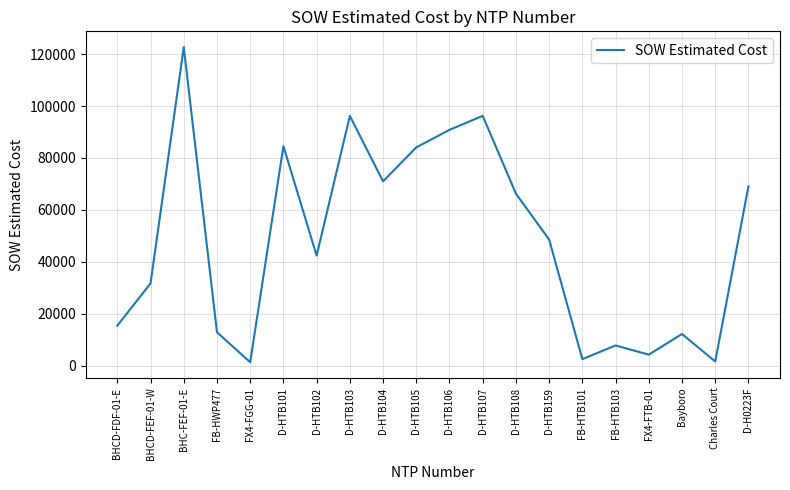

At which category does the chart reach its peak across all series?

BHC-FEF-01-E